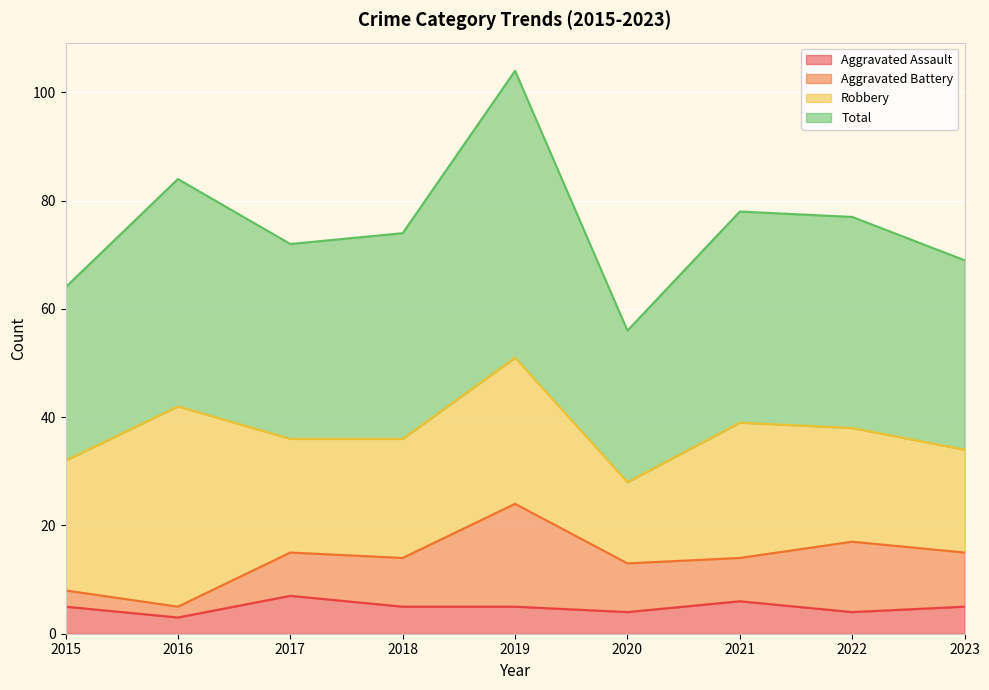

Is the value of Total at 2018 greater than the value of Aggravated Assault at 2019?

Yes